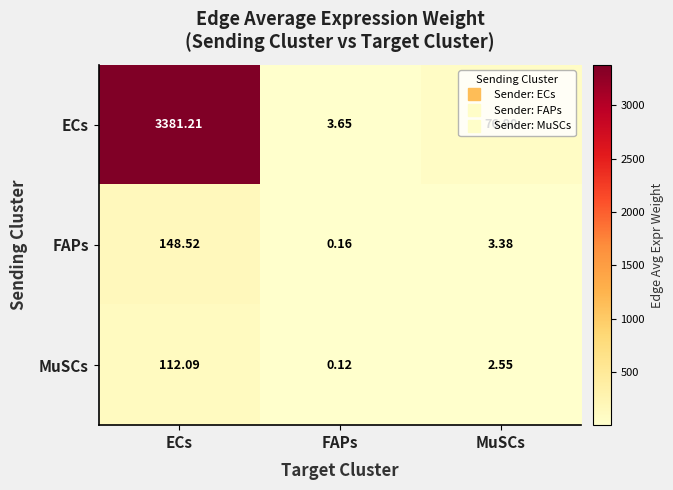

Which category has the lowest value across all series?

FAPs